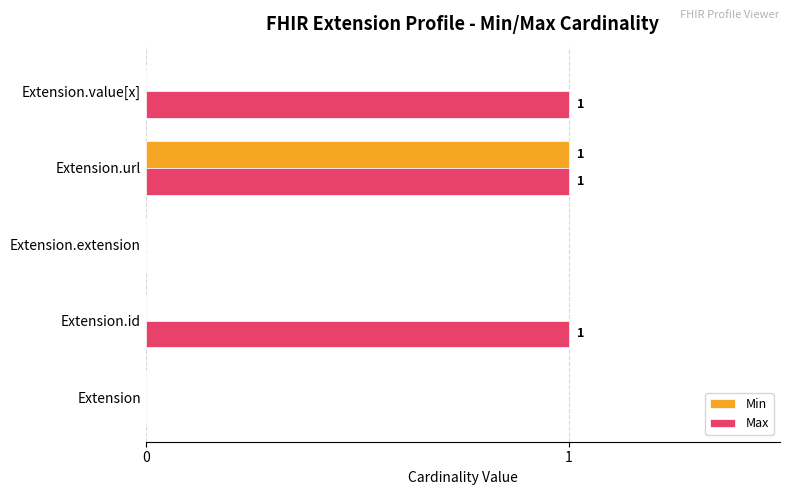

The value of Max at Extension is 1. True or false?

False